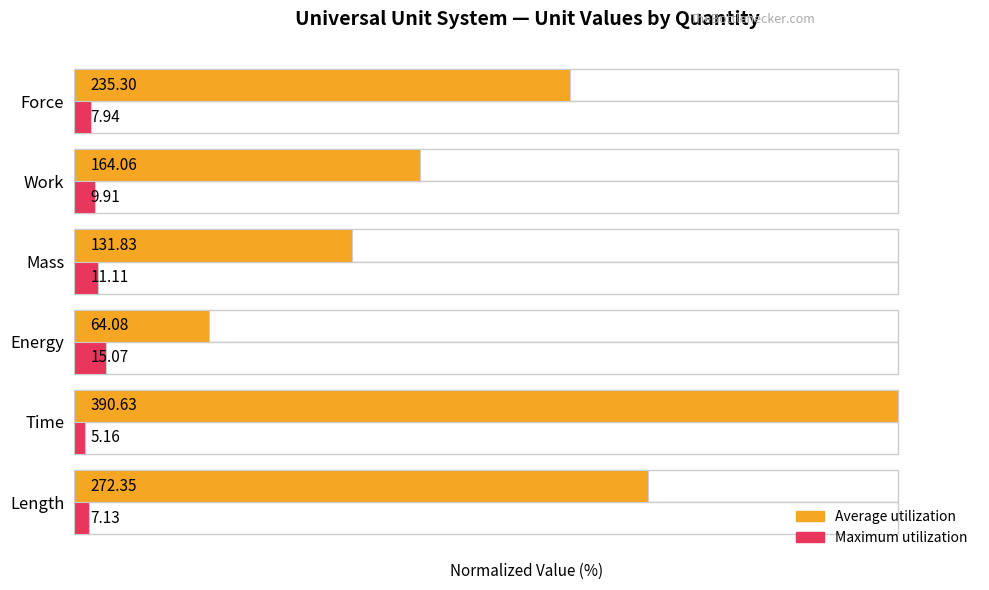

How many bars are there in total?

12